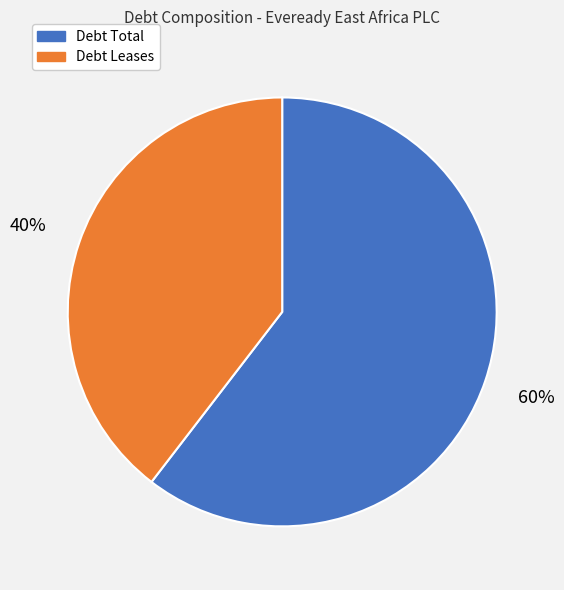

Count the number of slices in the pie.

2